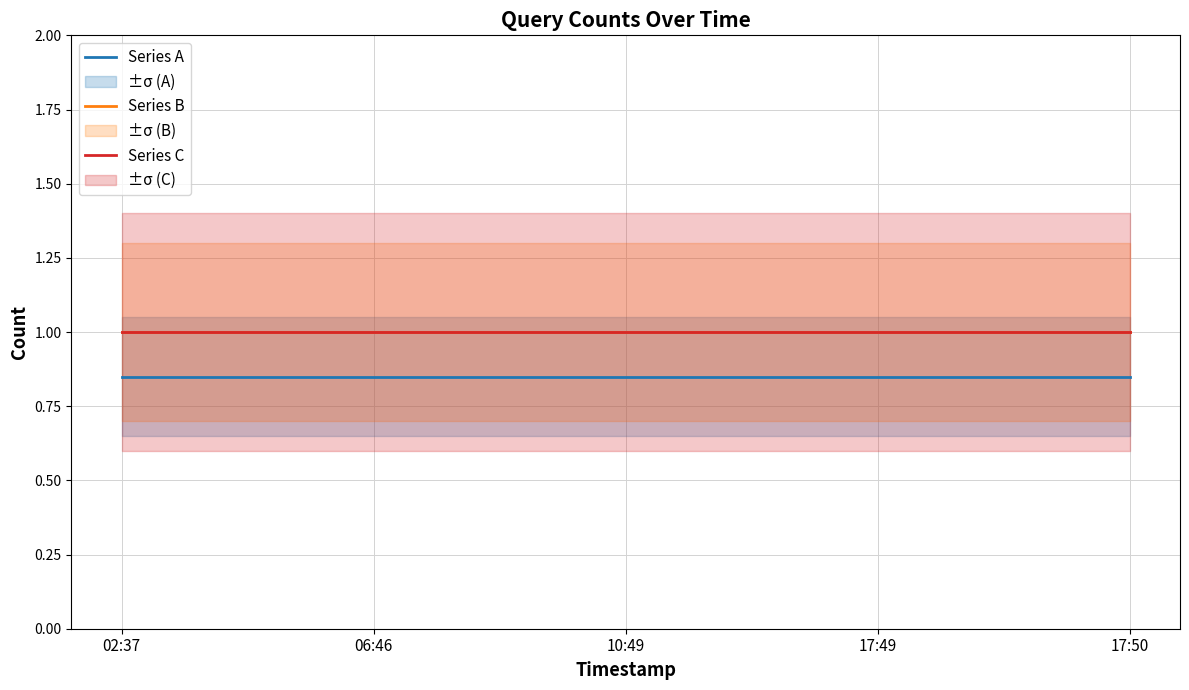

True or false: Series C and Series A cross at least once.

False